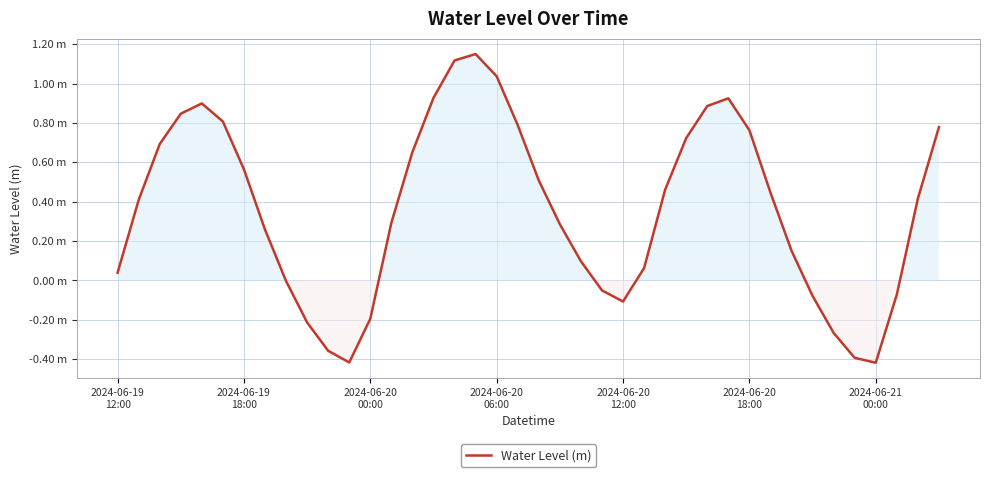

Where does the data first go above 0?

2024-06-19
12:00